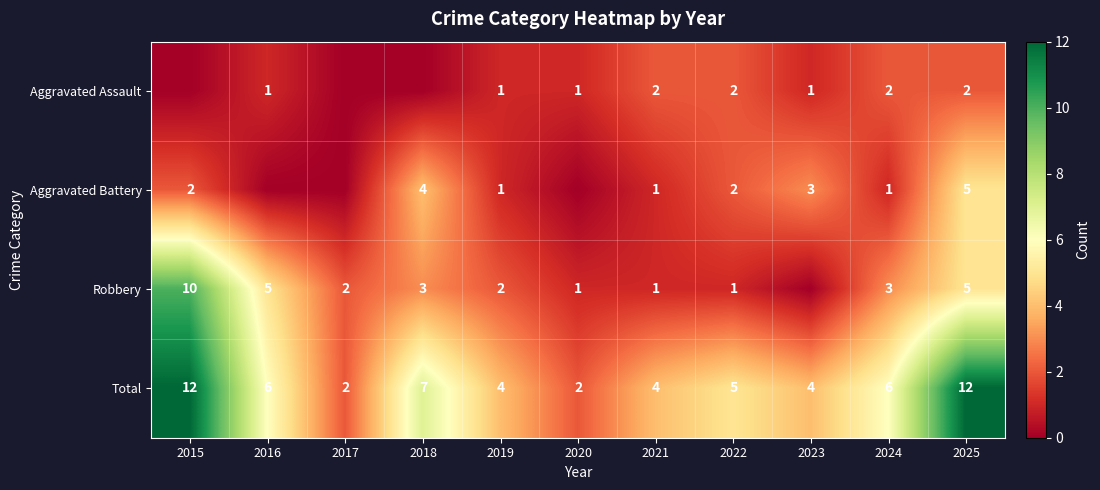

The value of Robbery at 2015 is 13. True or false?

False